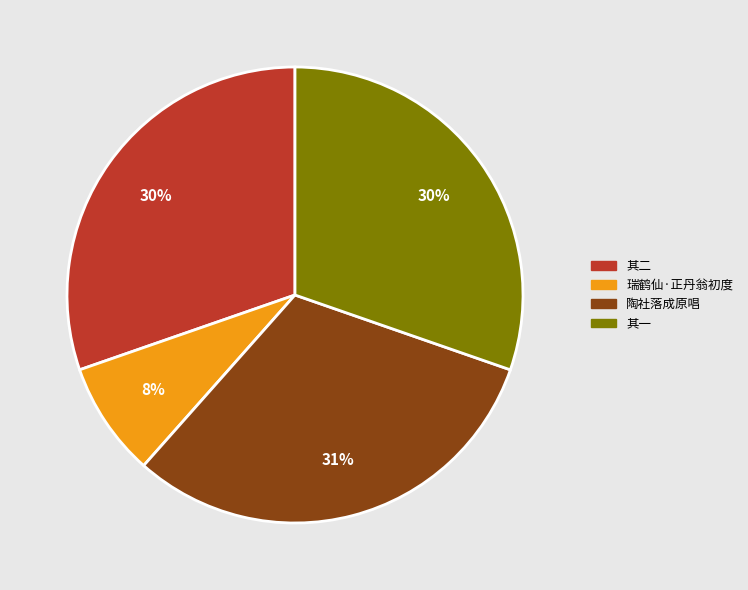

Between 其一 and 陶社落成原唱, which is larger?

陶社落成原唱